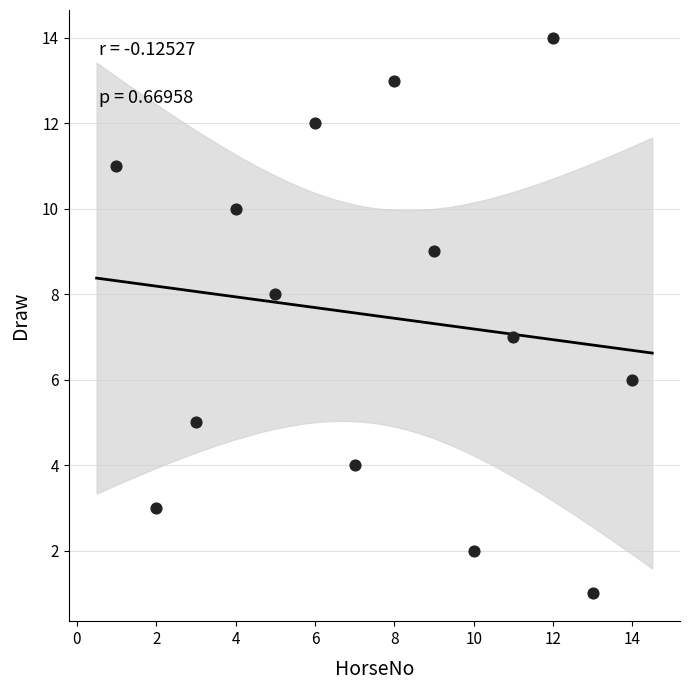

What is the range of X values (max minus min)?

13